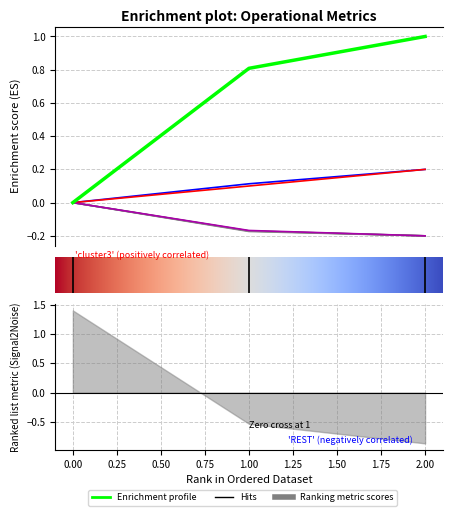

The value of Capacidade operacional [ha/h] at 2 is 1.0. True or false?

True